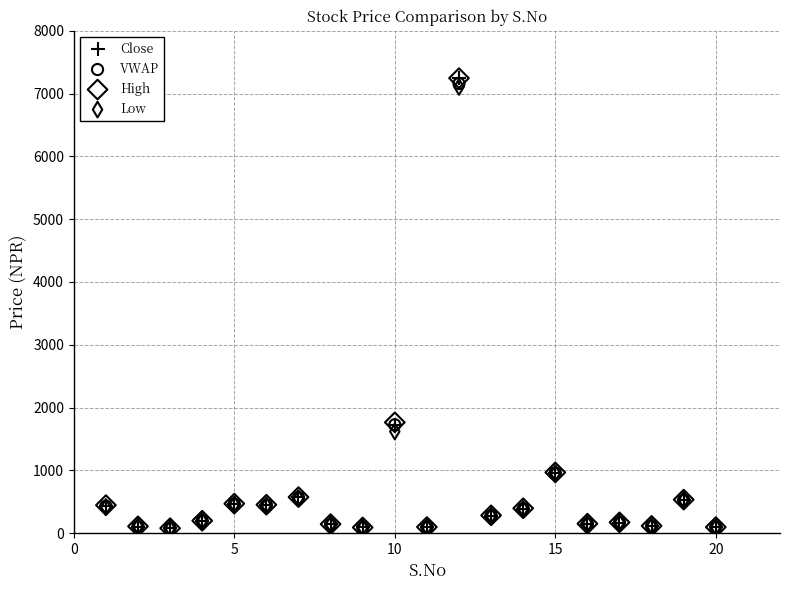

Which series has the largest Y range (max minus min)?

Close